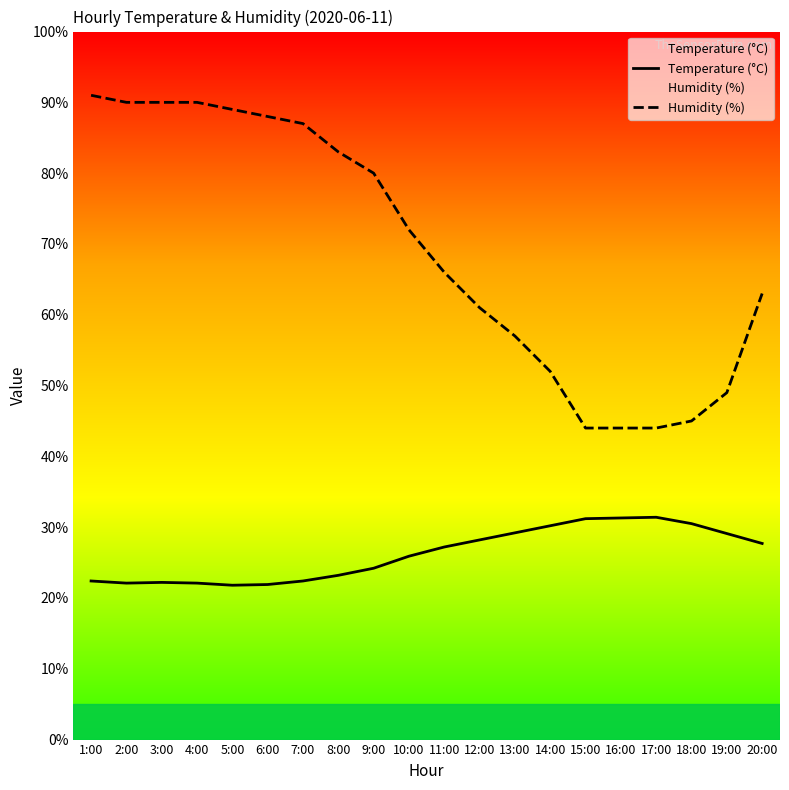

In Temperature (°C), how many points are lower than both neighbors (excluding endpoints)?

2